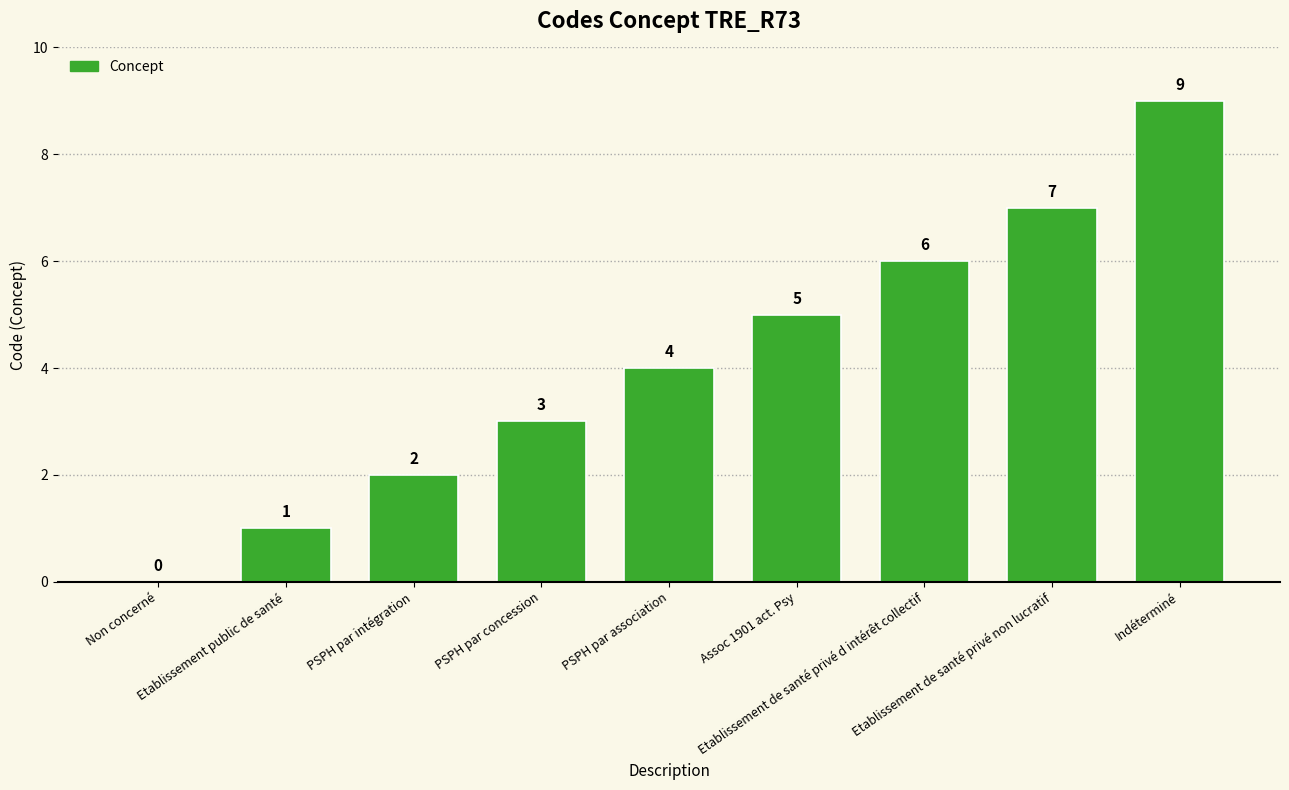

True or false: the data shows 0 at Non concerné.

True